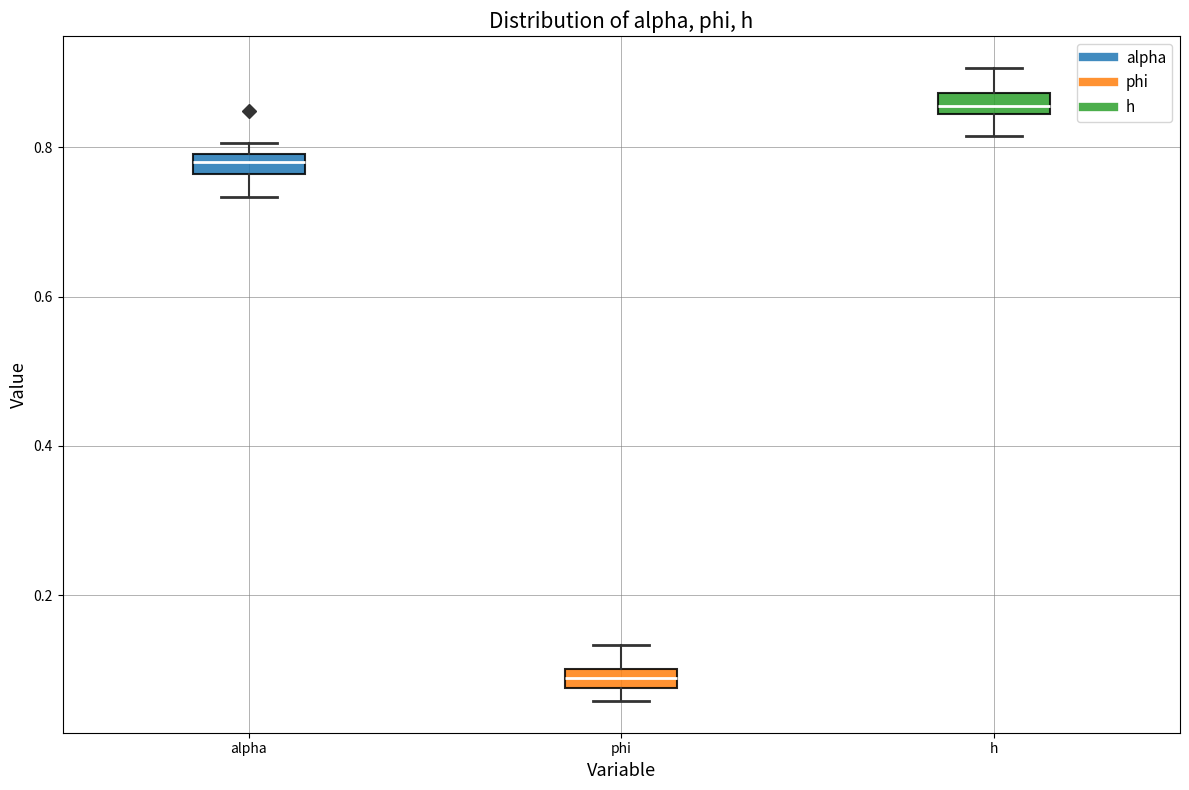

Where is the lower edge of the box for phi on the y-axis? The values are not printed on the chart, so give them approximately, as read against the axis.

0.08